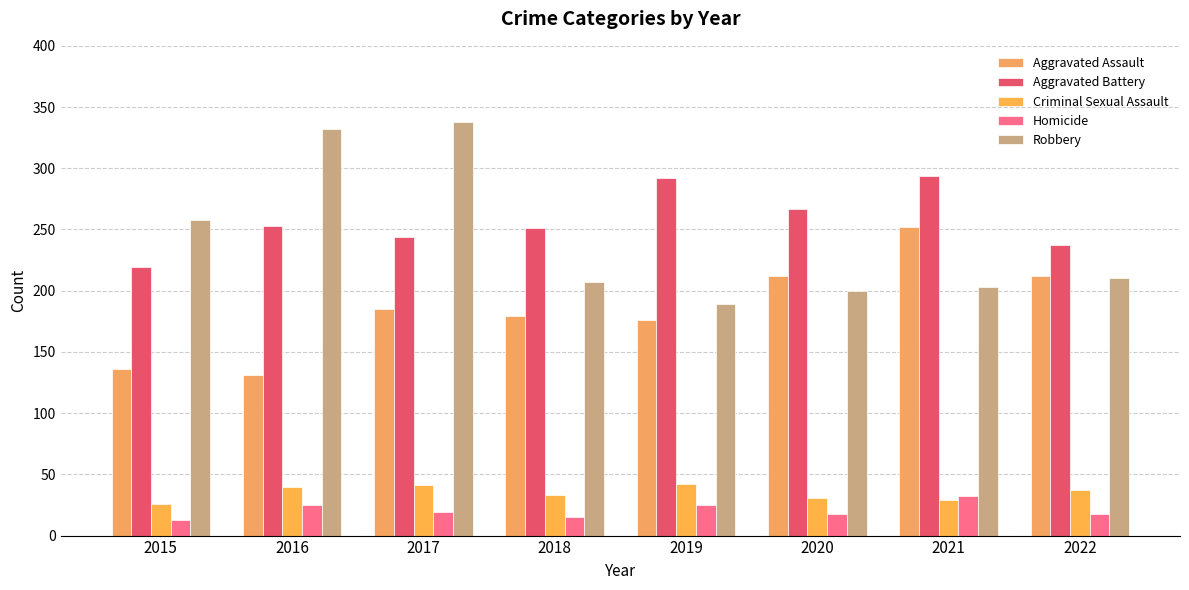

What are all the series names shown in the legend?

Aggravated Assault, Aggravated Battery, Criminal Sexual Assault, Homicide, Robbery